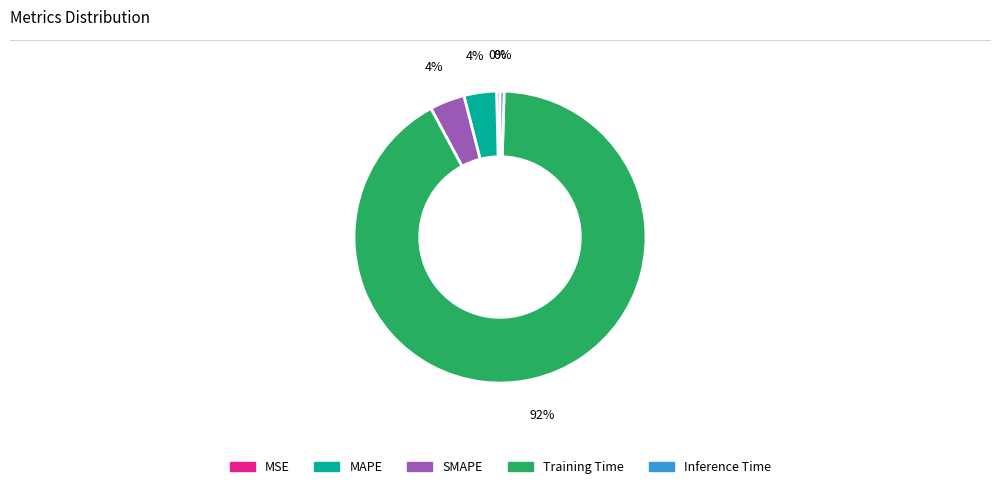

How many segments does this pie chart have?

5